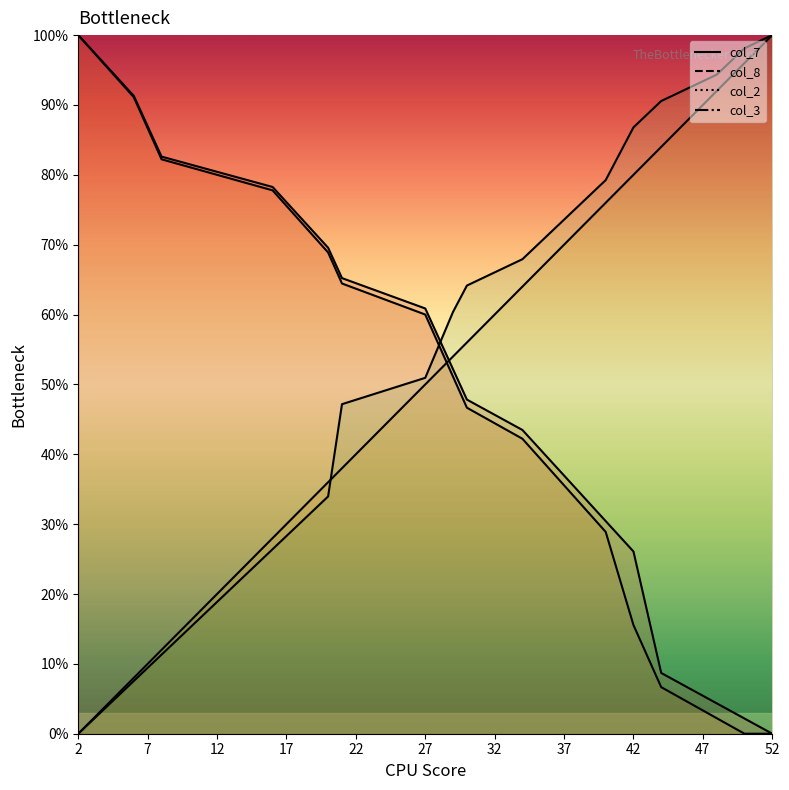

What is the difference between the second highest and minimum values in the col_7 series?

95.7